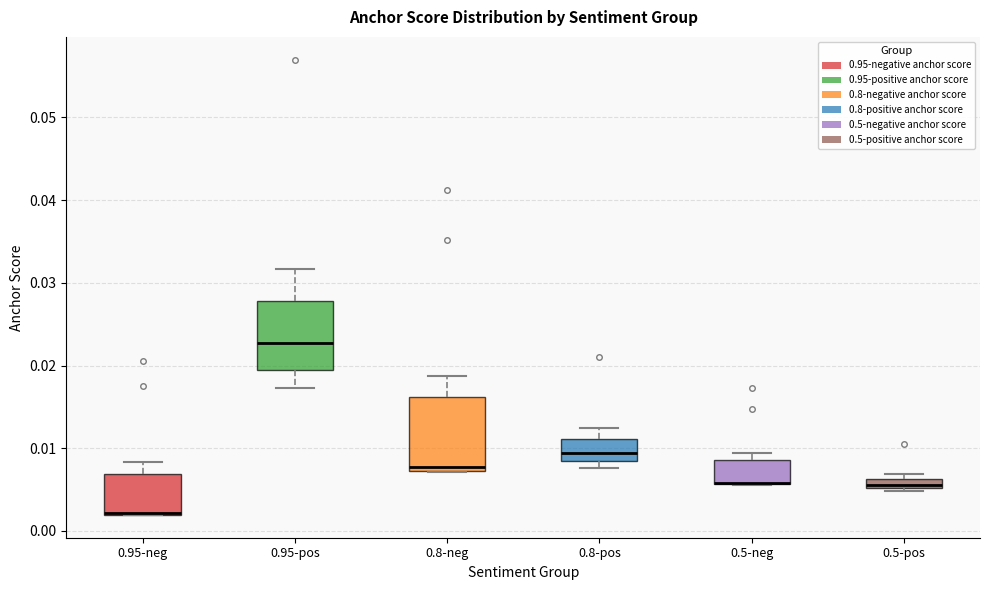

Where does the median line of the box for 0.8-pos sit on the y-axis? The values are not printed on the chart, so give them approximately, as read against the axis.

0.009